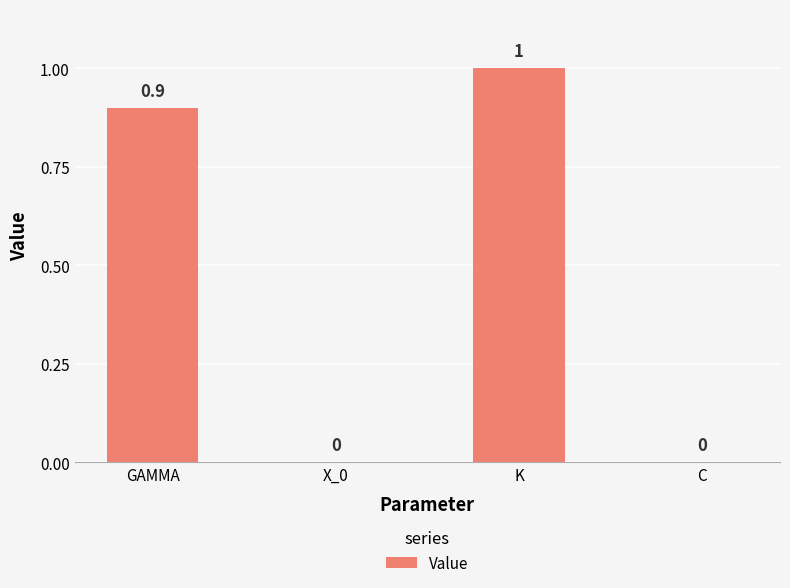

What is the difference between the values at K and GAMMA?

0.1